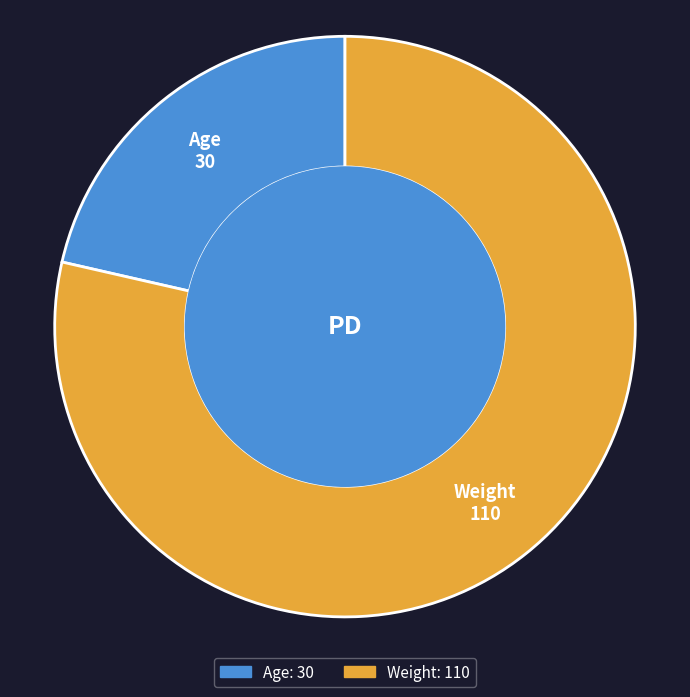

How many slices are in this pie chart?

2